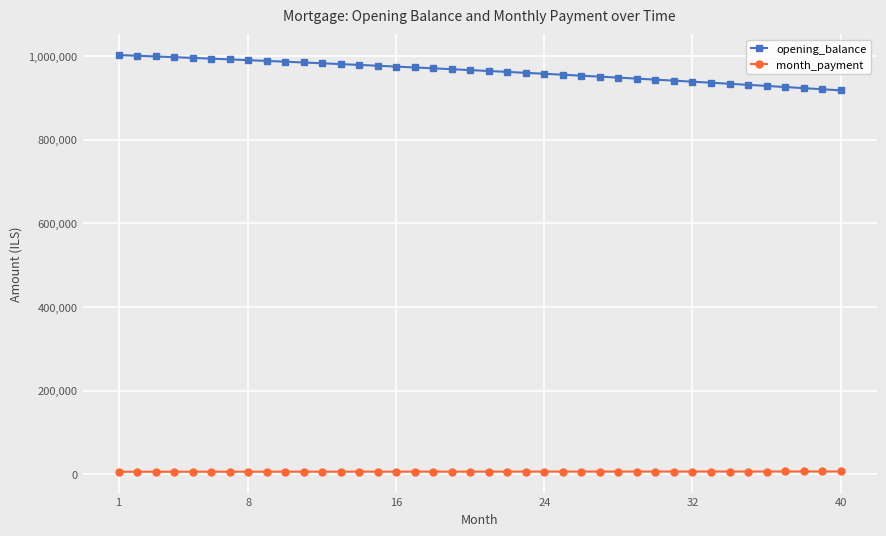

List the series in order of their peak value, highest first.

opening_balance, month_payment